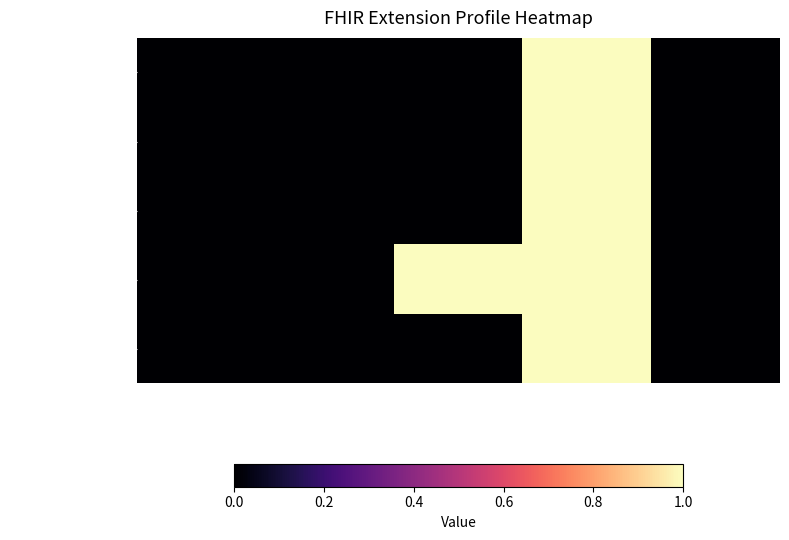

At how many categories does at least one series exceed 0?

2